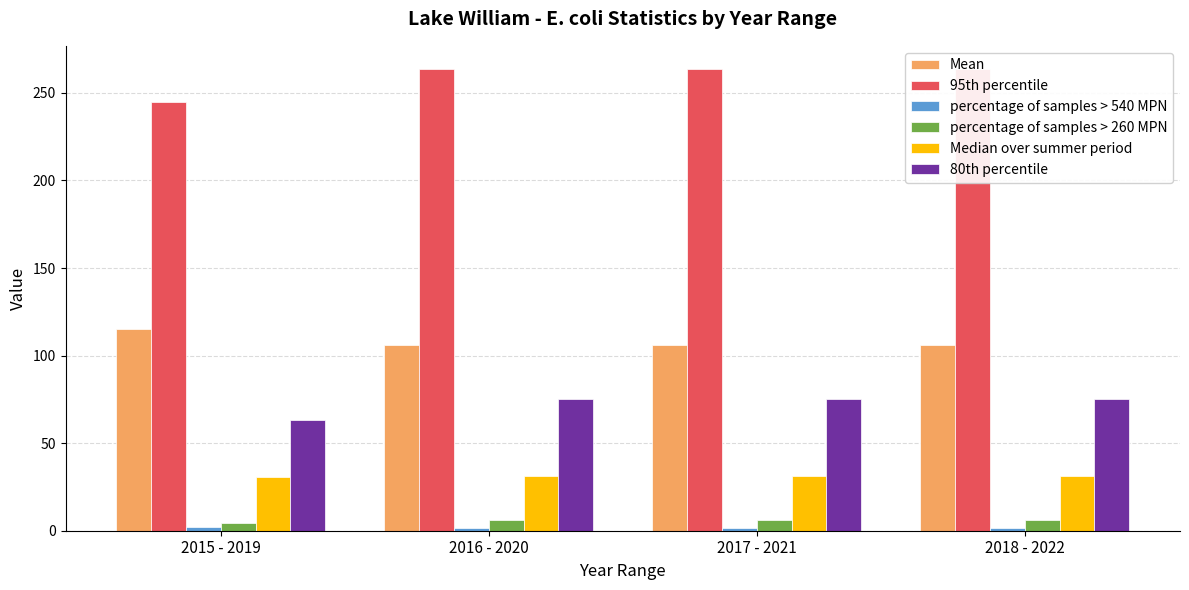

Read the percentage of samples > 260 MPN value at 2017 - 2021.

5.9